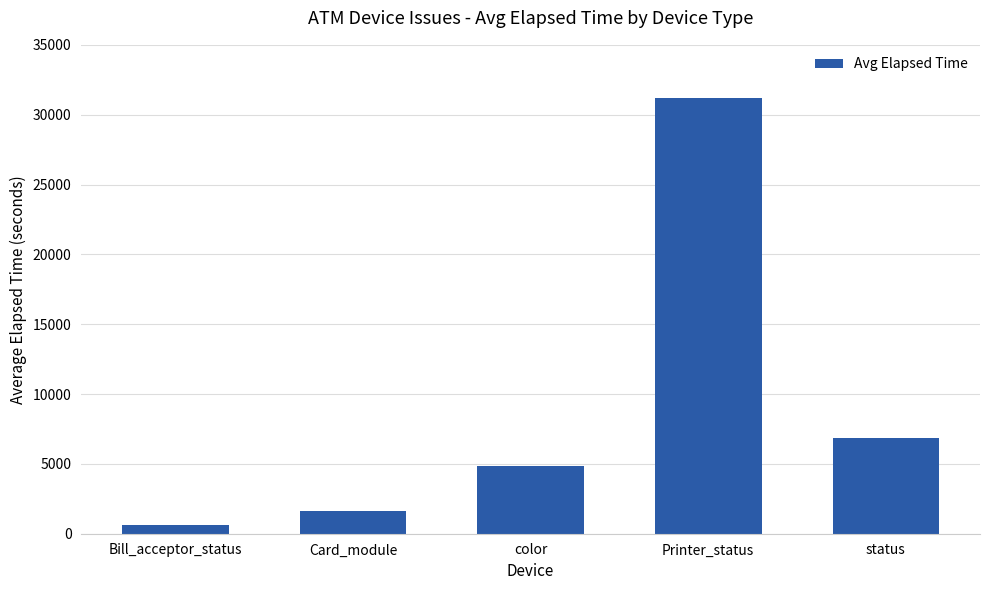

Approximately how many times larger is the value at Bill_acceptor_status compared to color?

0.1